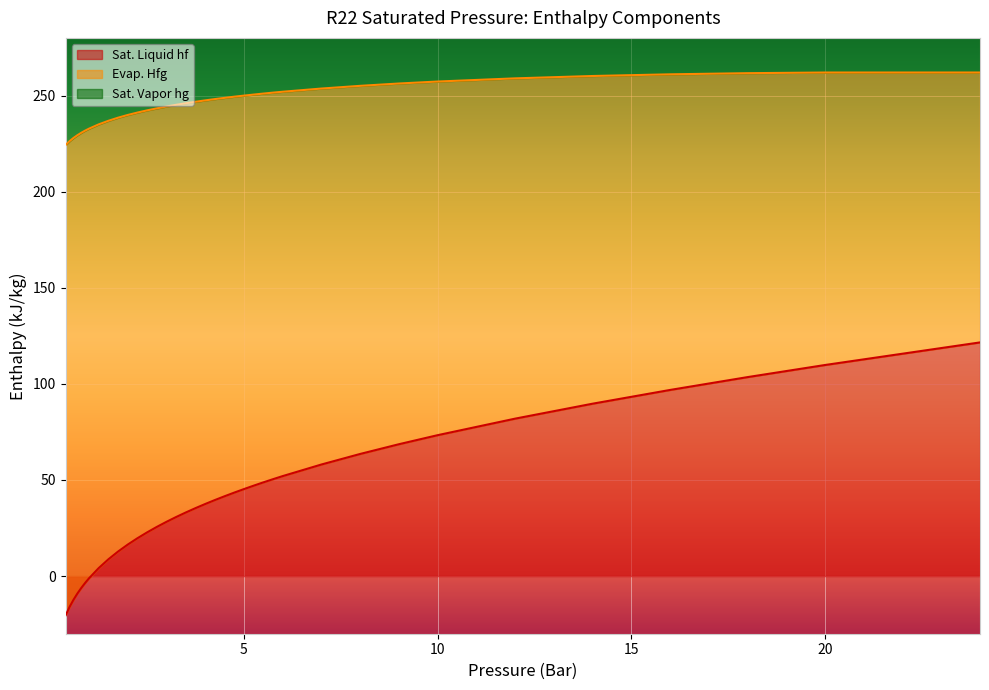

True or false: Sat. Liquid hf and Sat. Vapor hg intersect in this chart.

False